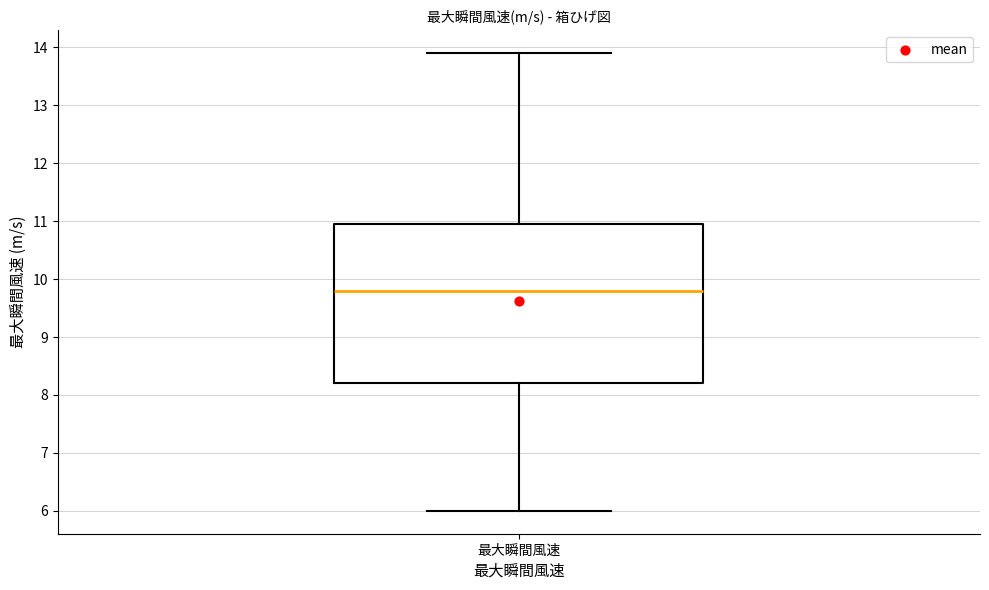

Transcribe this box plot: give where the median line is, the range the box spans, and where the two whiskers end, as read against the y-axis. The values are not printed on the chart, so give them approximately, as read against the axis.

median 9.8, box 8.2 to 11.0, whiskers 6.0 to 13.9